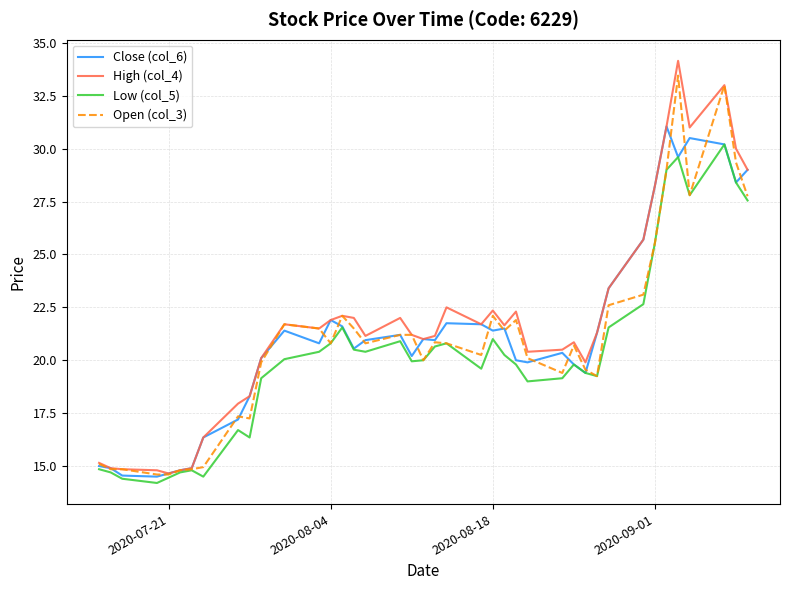

What is the maximum value for Open (col_3)?

33.5